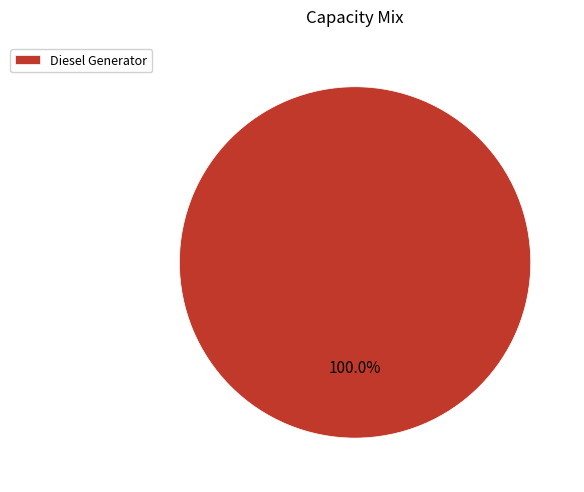

Which category accounts for the majority?

Diesel Generator